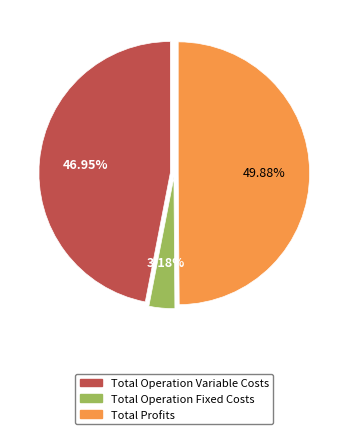

To the nearest percent, what is the difference between the largest and smallest slice percentages?

47%